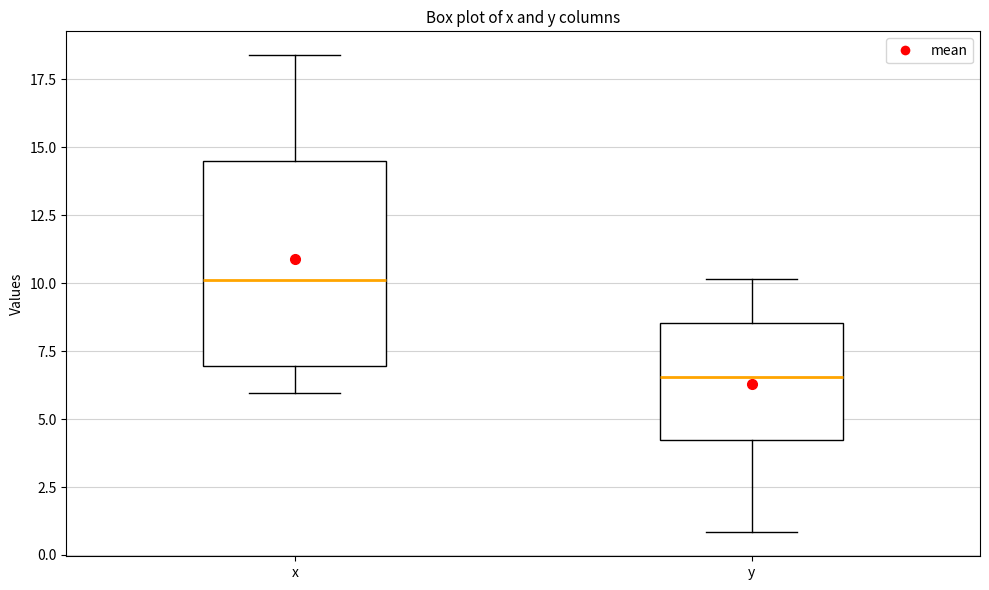

Which box is the tallest, from its lower edge to its upper edge?

x